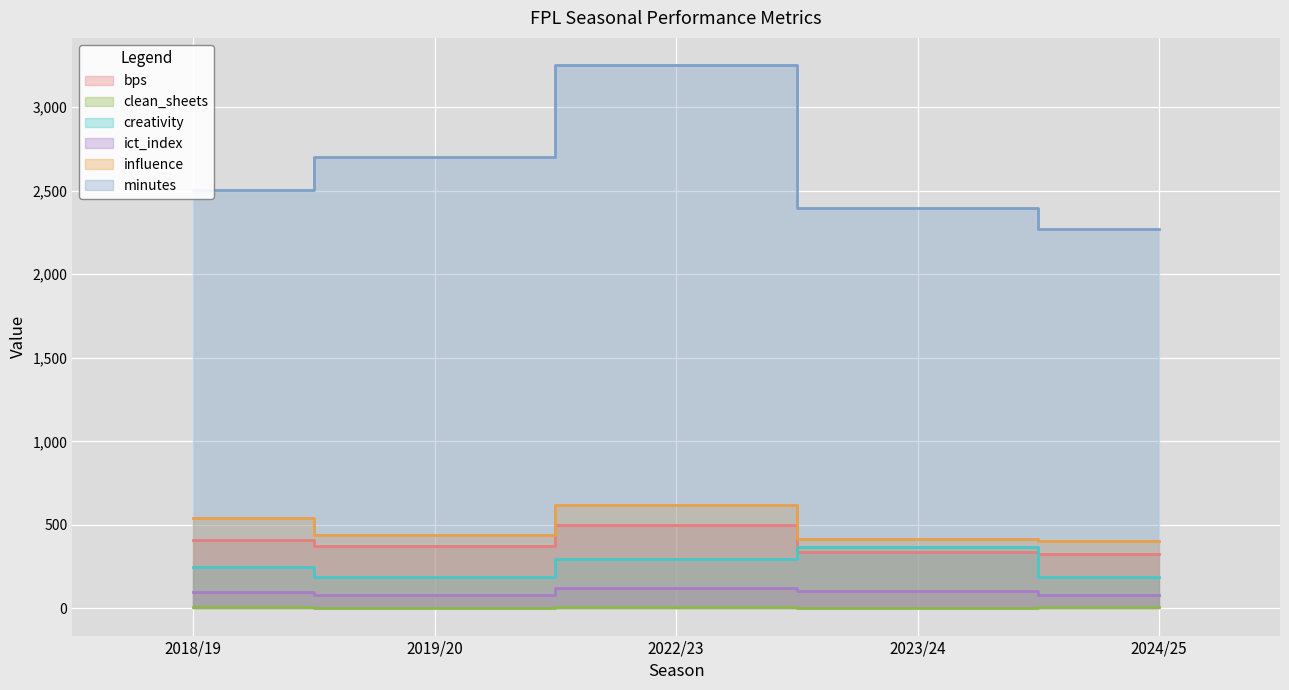

How many data points in influence are above 439?

2